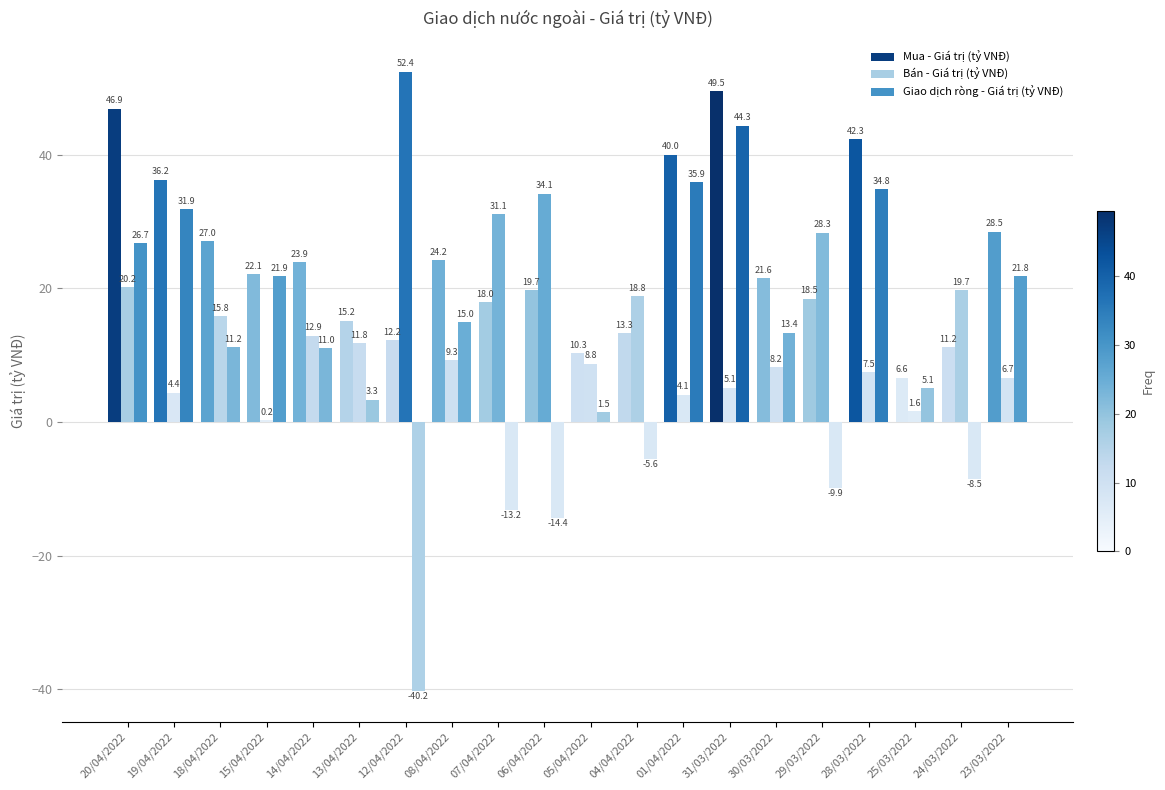

Where does the Bán - Giá trị (tỷ VNĐ) series first go above 11?

20/04/2022